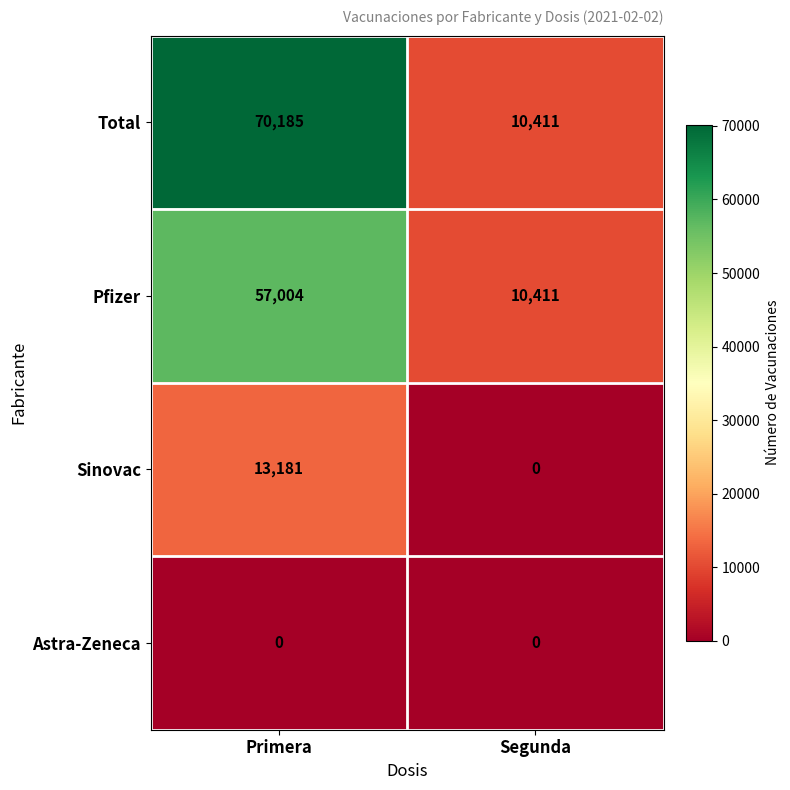

Reading left to right, what are all the values shown in this chart?

Total: Primera=70185	Segunda=10411
Pfizer: Primera=57004	Segunda=10411
Sinovac: Primera=13181	Segunda=0
Astra-Zeneca: Primera=0	Segunda=0